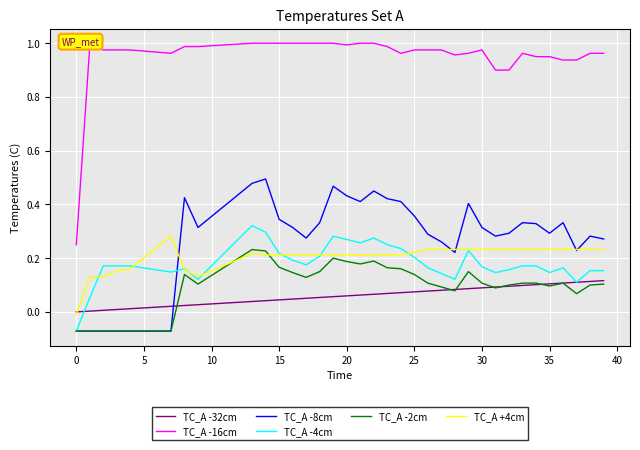

True or false: TC_A -2cm and TC_A -16cm cross at least once.

False